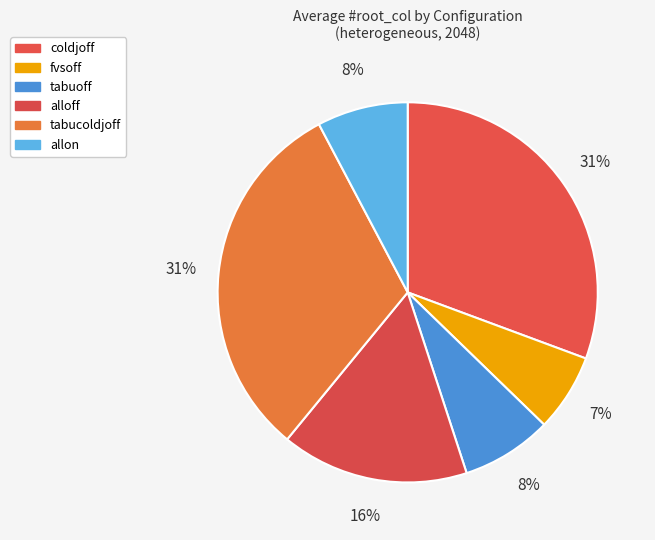

Combined, do alloff and tabuoff account for over 50%?

No